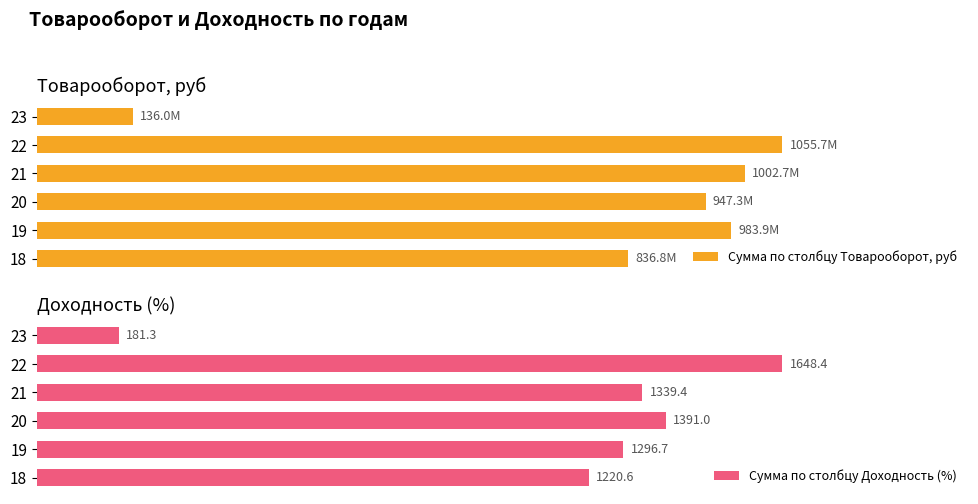

How many values in the Сумма по столбцу Доходность (%) series exceed 1339?

3